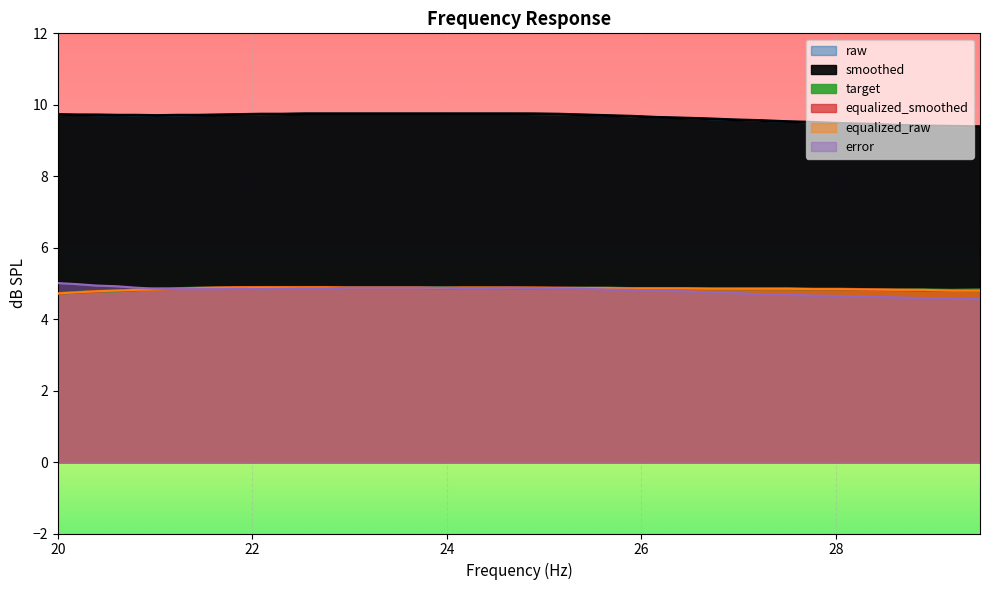

True or false: smoothed and target intersect in this chart.

False